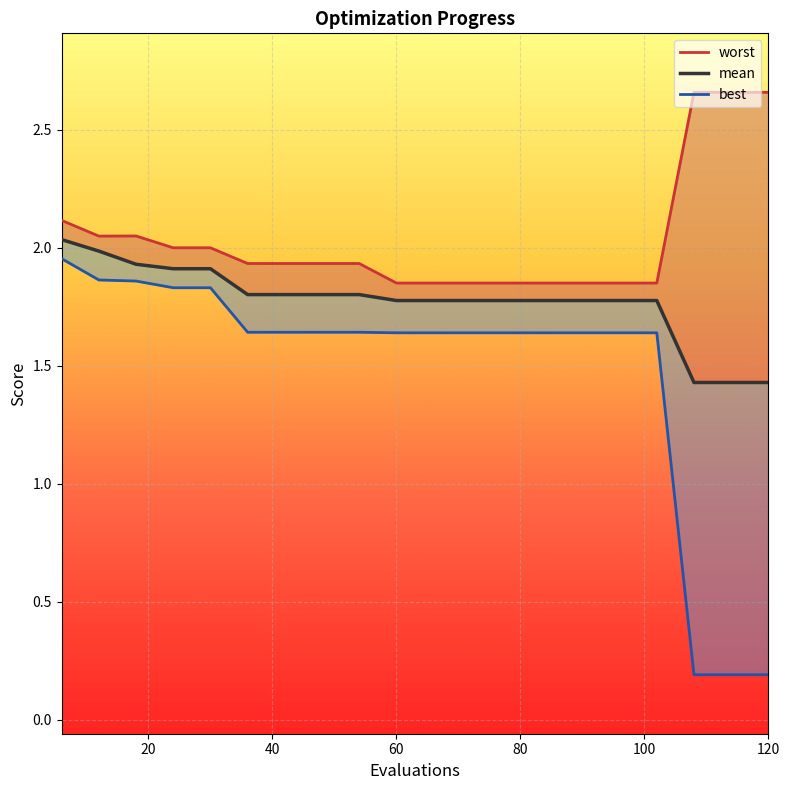

Is the value of best at 17 greater than the value of worst at 0?

No